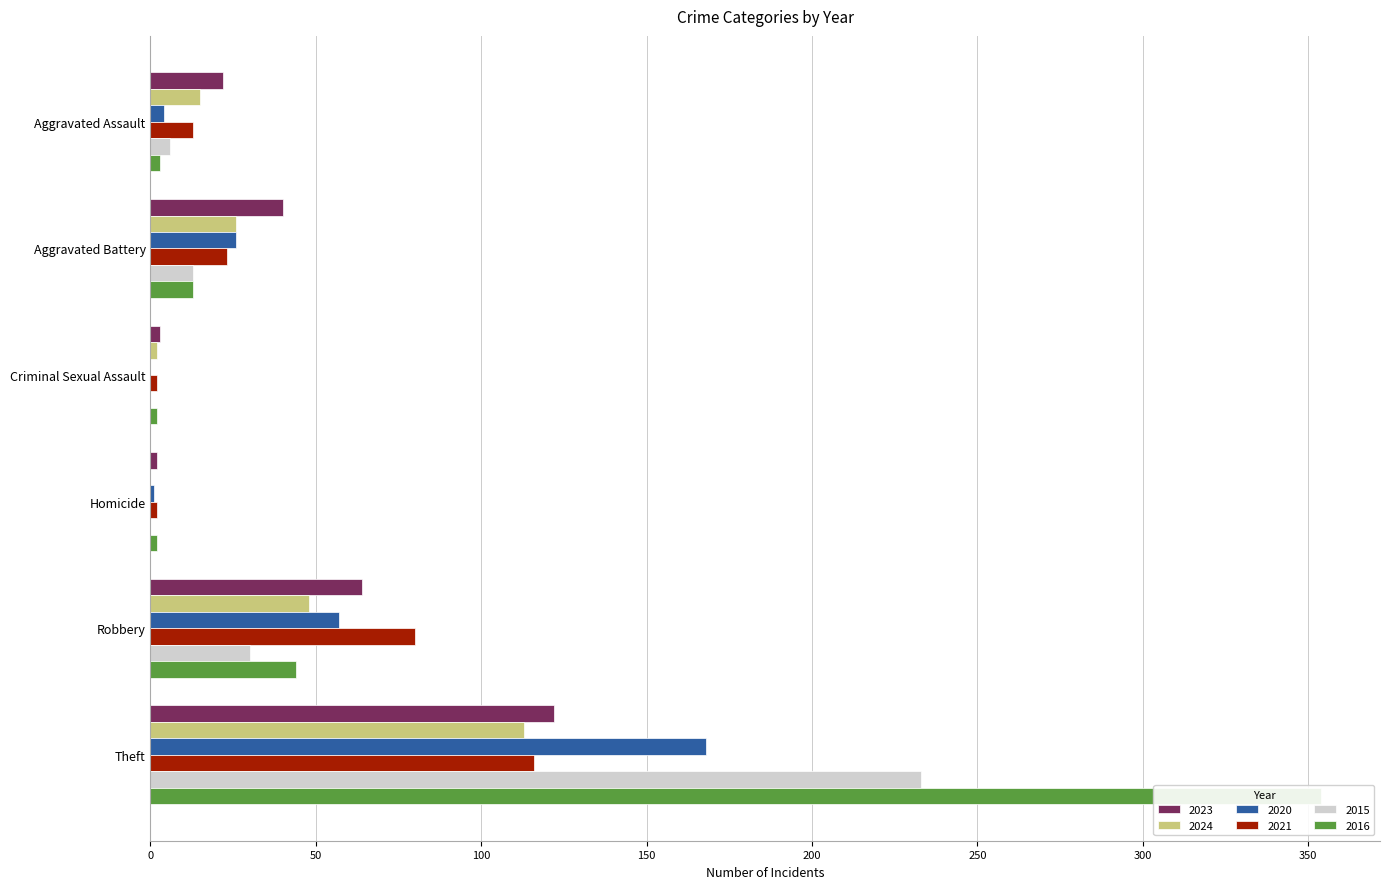

What is the label of the 6th bar from the left?

Theft